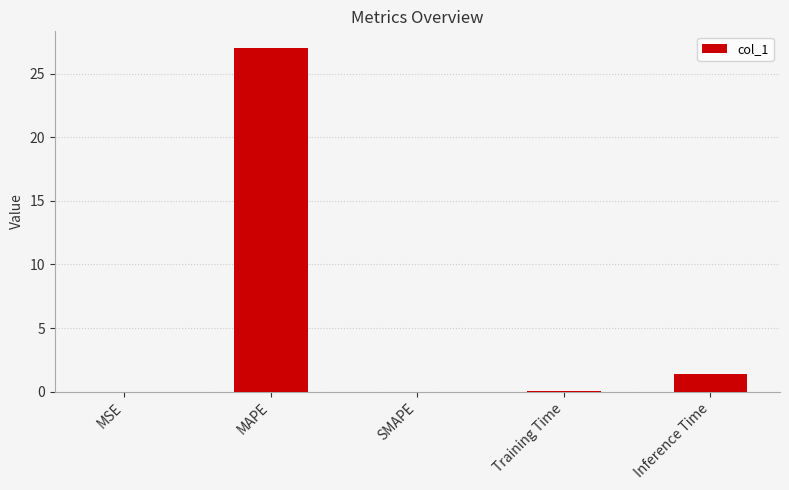

What is the sum of the values at SMAPE and Inference Time?

1.4